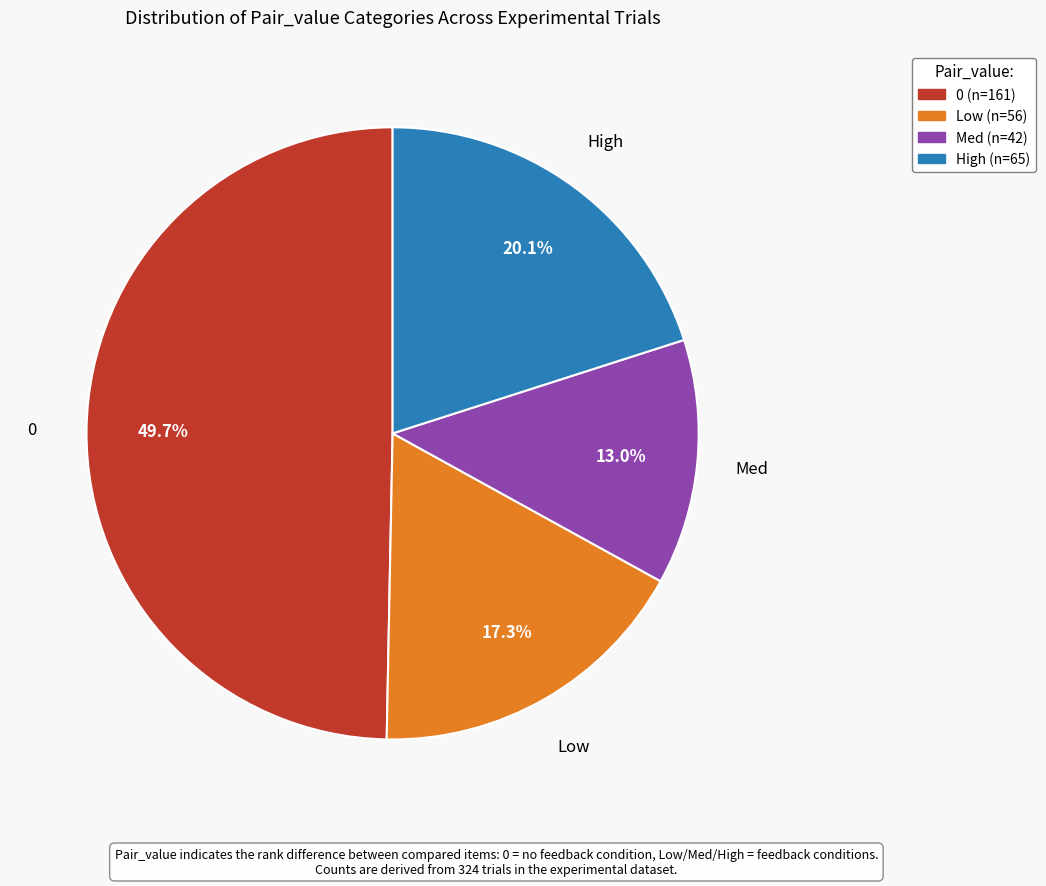

Is there any slice that represents more than half of the pie?

No